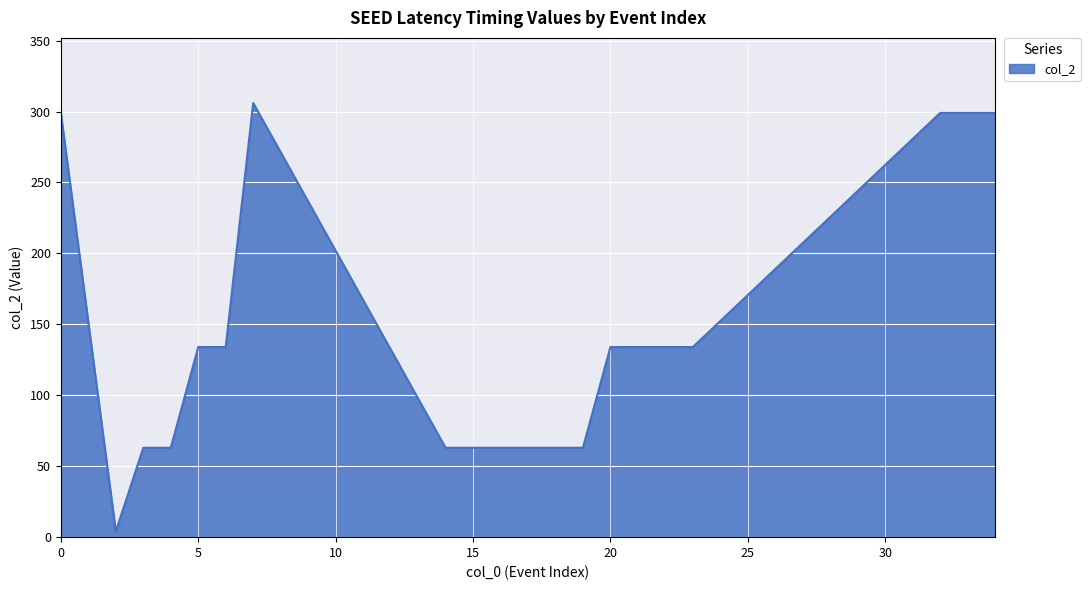

What is the difference between the maximum and minimum values?

302